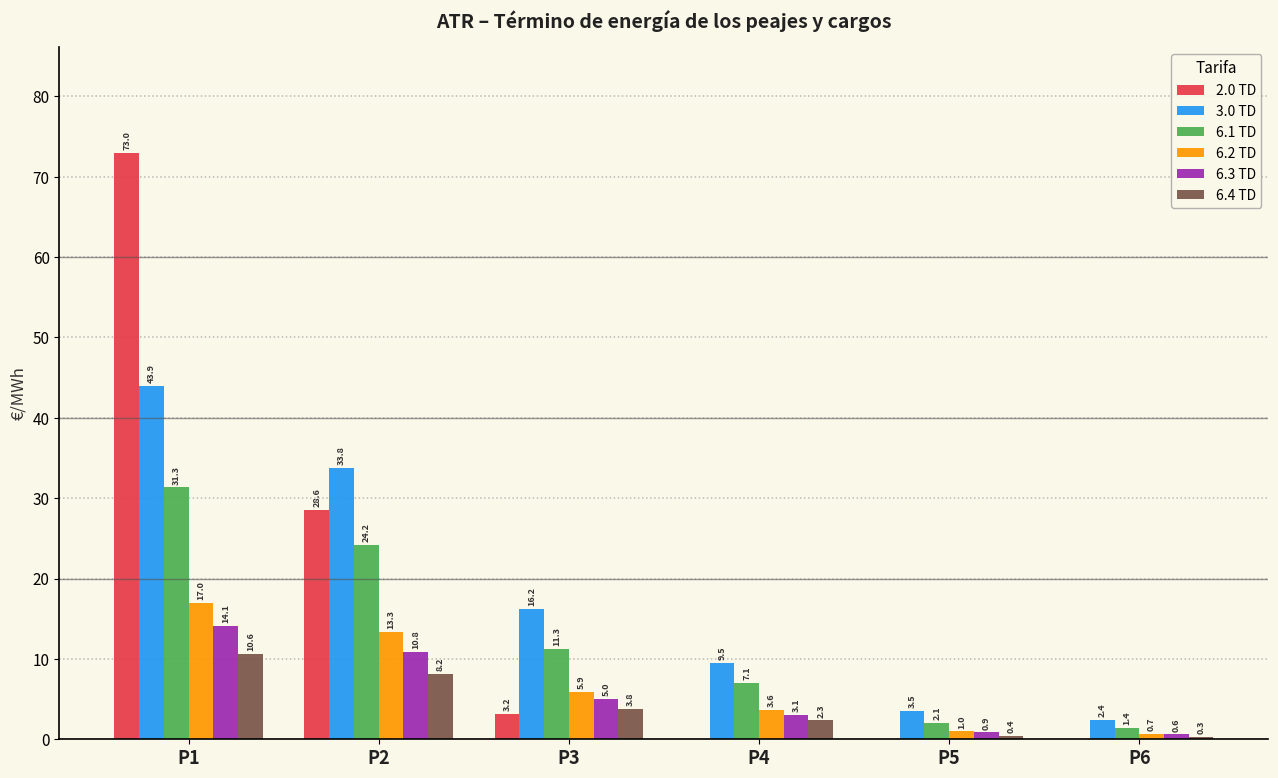

What is the average value of the 6.2 TD series?

6.9